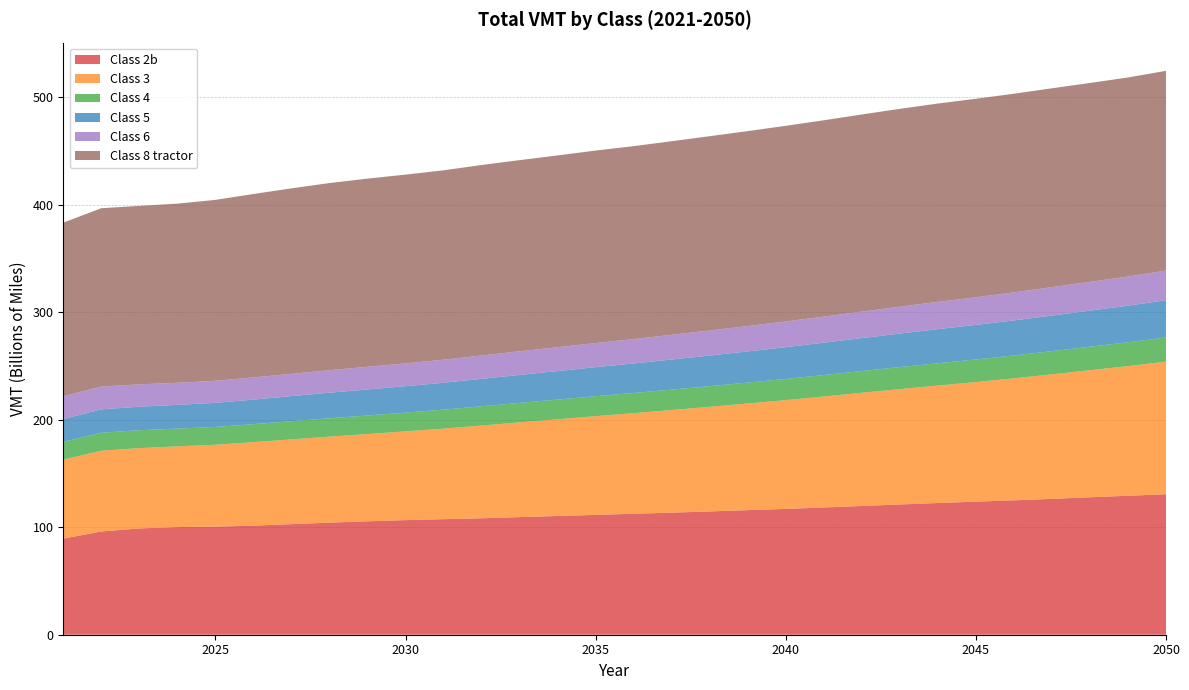

Reading right to left, what are all the values shown in this chart?

Class 2b: 130641797616	129218124555	127802964994	126310356730	124960976971	123740973616	122464947899	121104573397	119717735523	118310307563	116997355307	115850123693	114627982591	113510538094	112489457631	111417835072	110401165432	109351818811	108253886031	107424452369	106552688626	105455483885	104230371474	102816579379	101424489851	100480428369	100094998262	98812825093	95977015103	89367047258
Class 3: 123324758518	120538638987	118129175965	115822941164	113428118479	111173512067	109199497978	107264271525	105260424586	103182906147	101139003489	99140713889	97274880077	95407949582	93531581020	91787951690	89903375495	88082187836	86247875384	84225810466	82515567903	81126438449	79954302377	78824143867	77621935152	76161660589	75056362035	74732068170	75058850216	73491209528
Class 4: 22481978241	22125466912	21826740426	21550455521	21268081895	21001444423	20750239584	20476181735	20197916946	19940664954	19687038560	19451992116	19201495496	18987088573	18749578162	18560956767	18331013863	18106774449	17882334217	17617008402	17432091594	17262556084	17088339593	16890767928	16722257362	16557685158	16511942220	16583323470	16751666086	16520378018
Class 5: 34590984593	34027519884	33547439679	33083331053	32604537868	32144738176	31688762523	31170182519	30625810228	30073875231	29522217276	28978023799	28471880452	27971500229	27460097467	26992049079	26490974044	26015867346	25529946187	24995315890	24574021166	24185218020	23762269052	23305101083	22851304902	22392723421	22056979412	21876699449	21781207474	21162307201
Class 6: 27570635908	27126461958	26753625869	26399908478	26038608940	25688496716	25353501920	24984865263	24609875997	24248677947	23913899486	23576479434	23270038111	22981952520	22685029916	22444269251	22184783429	21953688763	21712001880	21427203499	21225094027	21075140453	20918246976	20747433204	20605713318	20494574836	20535995156	20772978430	21163519149	21091781567
Class 8 tractor: 185700776885	185089970625	184945638188	184895589065	184729680953	184571475281	184426295534	183965134659	183310418623	182564055297	181920428178	181251099851	180679173597	179997996228	179352976607	178984032831	178326561102	177771998793	177122838114	176099617242	175504947152	174970123218	173990397454	172436733111	170541530605	168228600747	166563777972	165951663770	165833835900	161513165543